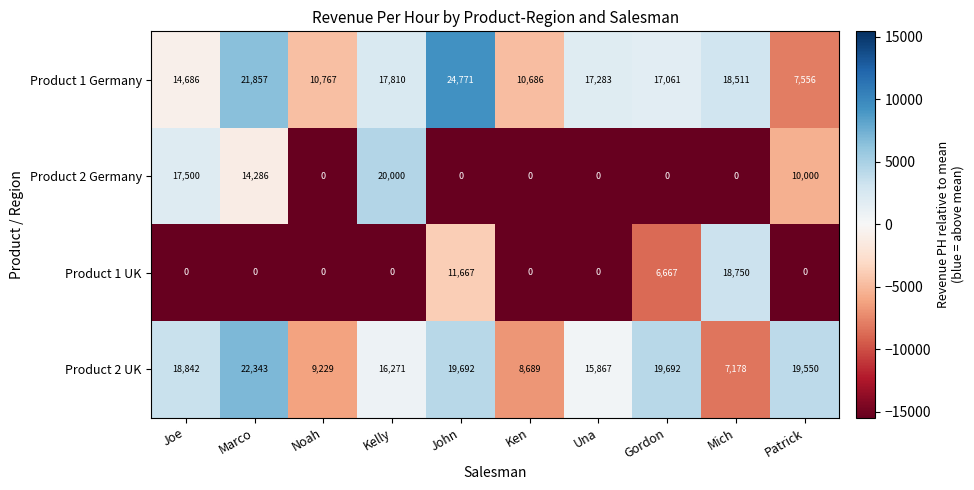

How many data points in Product 2 Germany are above 0?

4